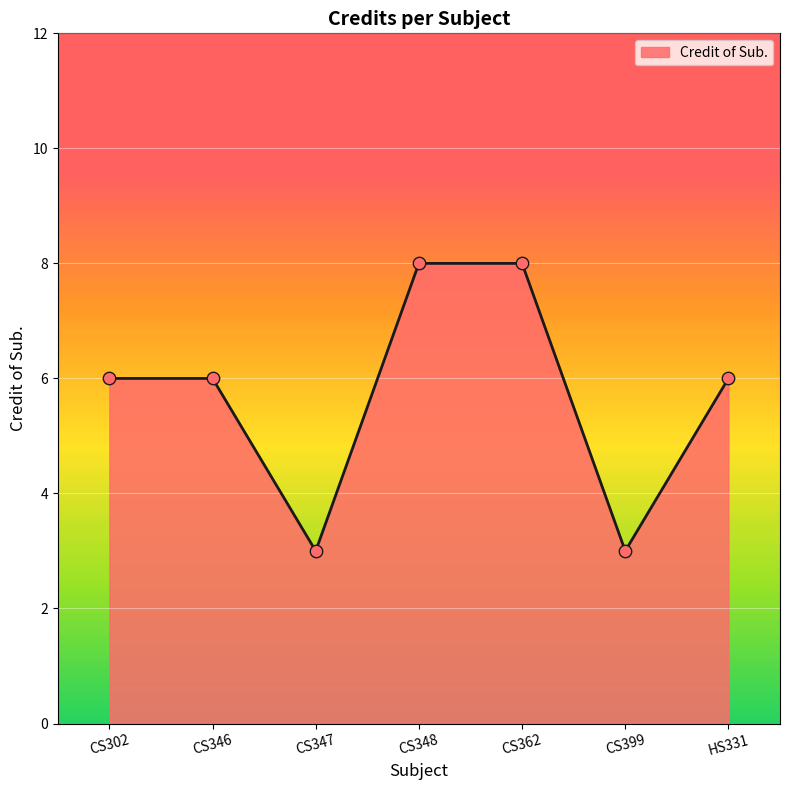

What is the change in value from CS302 to CS348?

+2